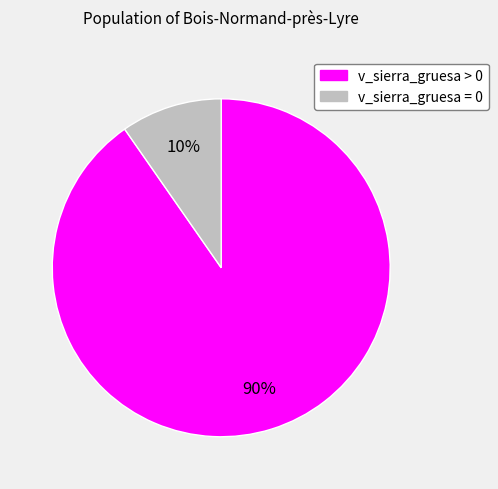

Between v_sierra_gruesa = 0 and v_sierra_gruesa > 0, which is larger?

v_sierra_gruesa > 0